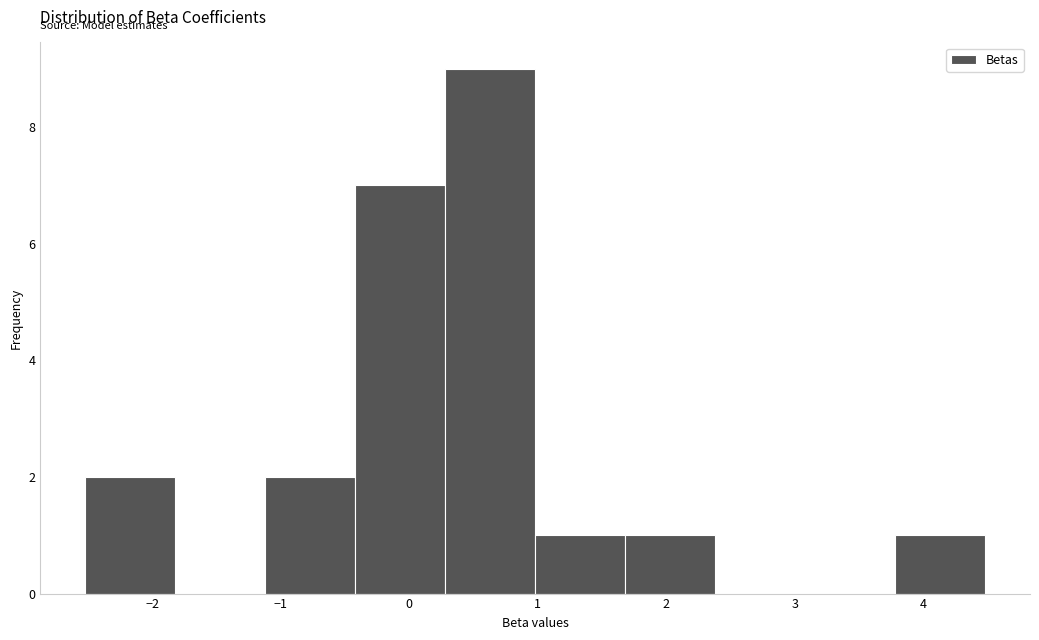

Over which range of the x-axis is the bar tallest?

0.3 to 1.0